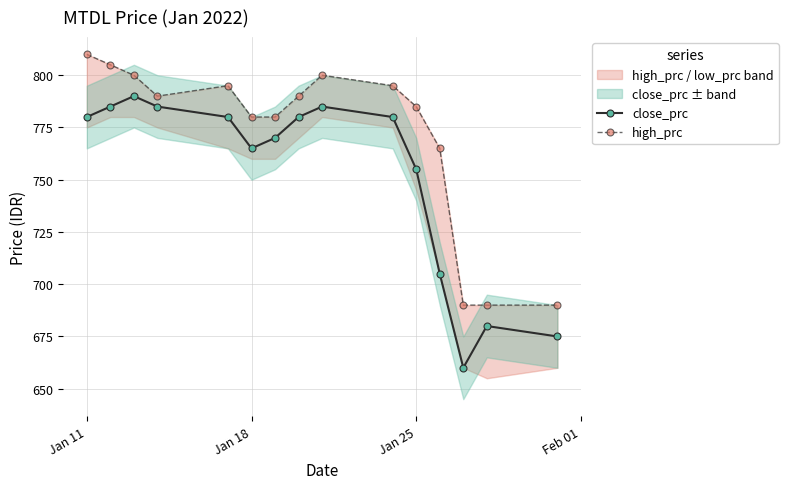

The value of close_prc at Jan 11 is 199. True or false?

False